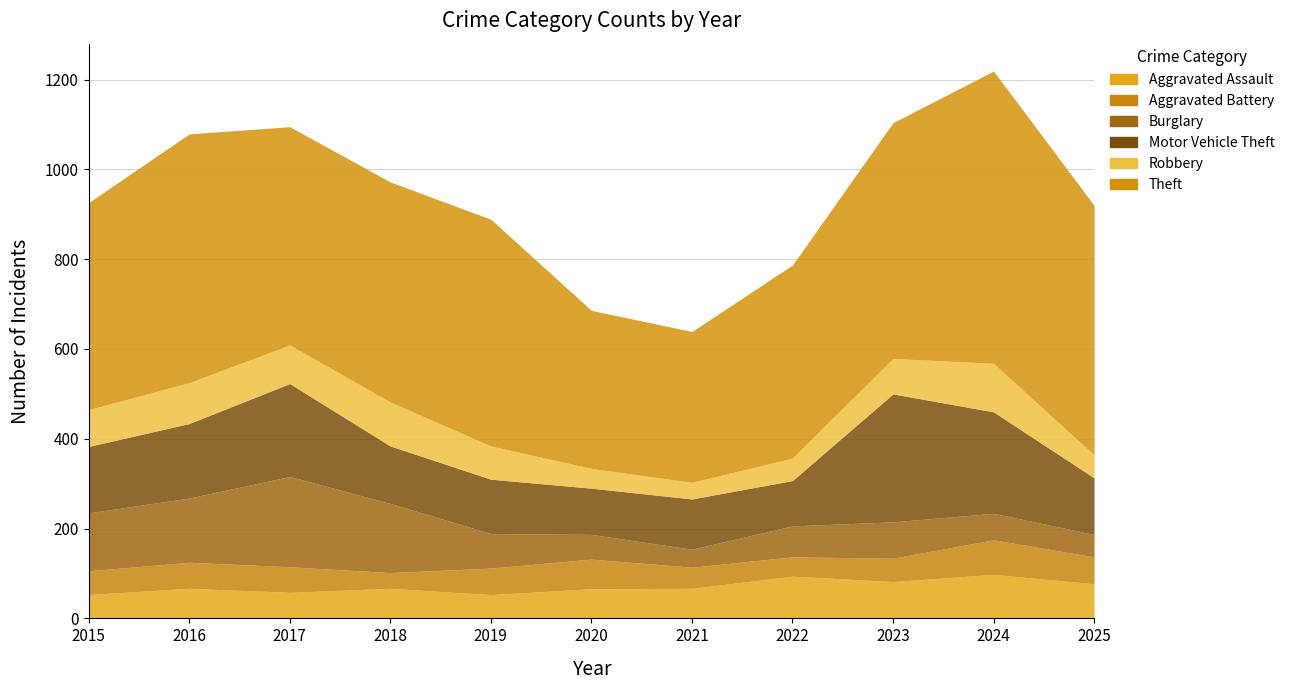

Rank the categories by Burglary value from highest to lowest.

2017, 2018, 2016, 2015, 2023, 2019, 2022, 2024, 2020, 2025, 2021